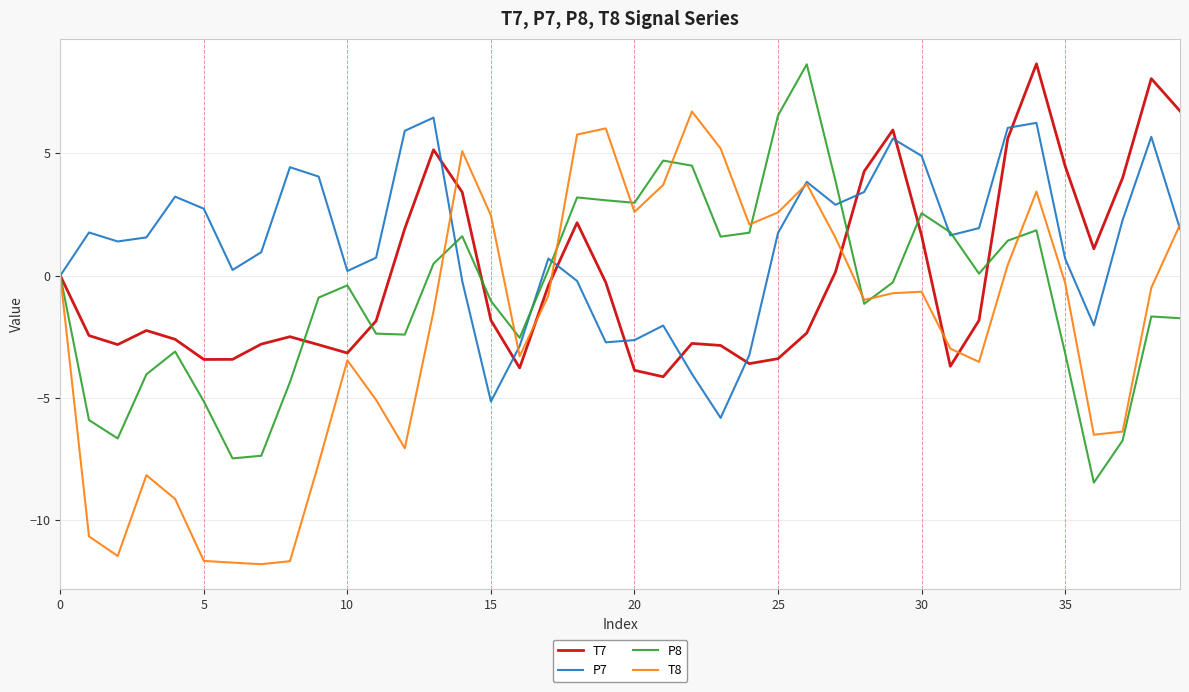

Which series has the largest range (max minus min)?

T8